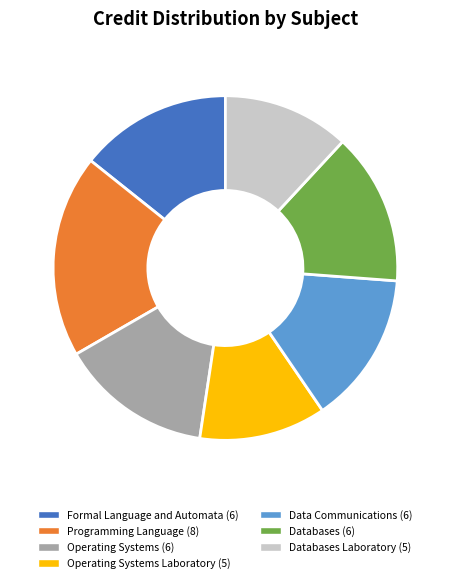

Does any single category account for the majority?

No